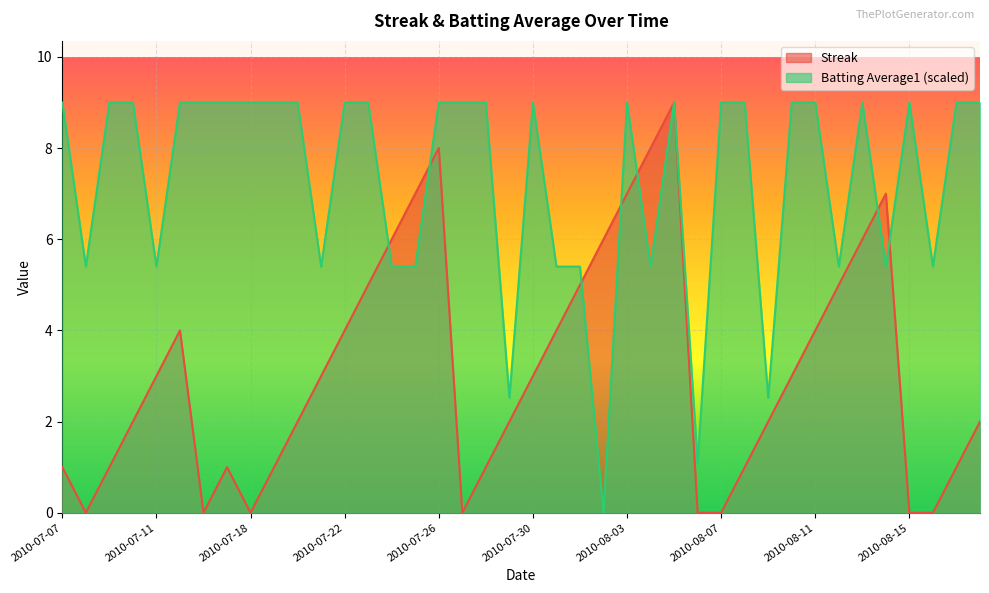

The value of Batting Average1 at 2010-08-13 is 9.0. True or false?

True